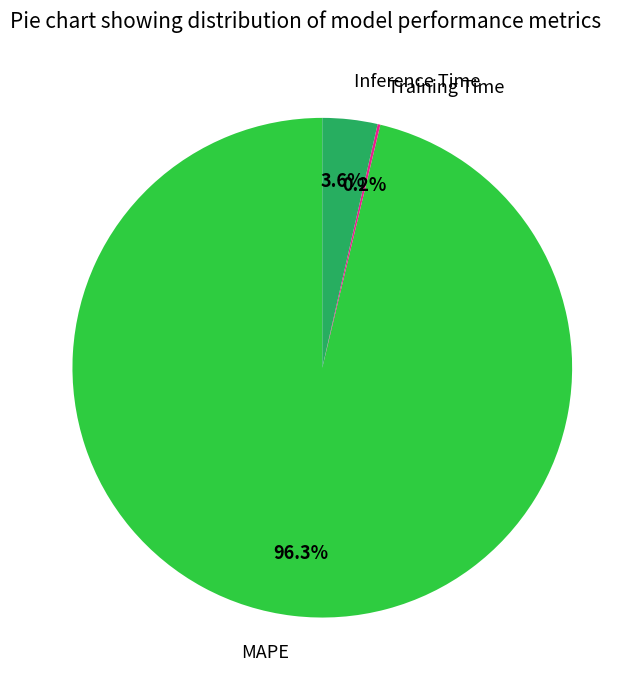

Is there a majority slice in this chart?

Yes